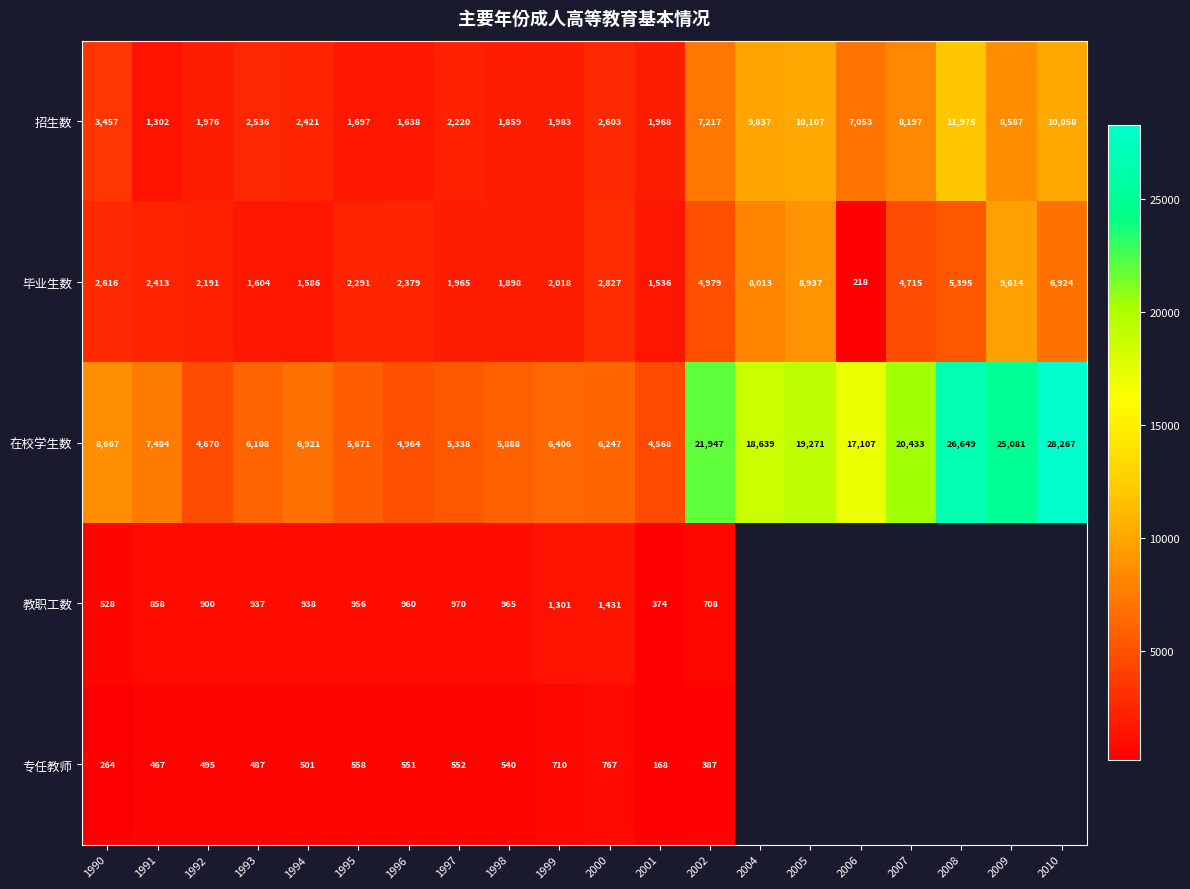

Is it true that 专任教师 equals 1153 at 1999?

False